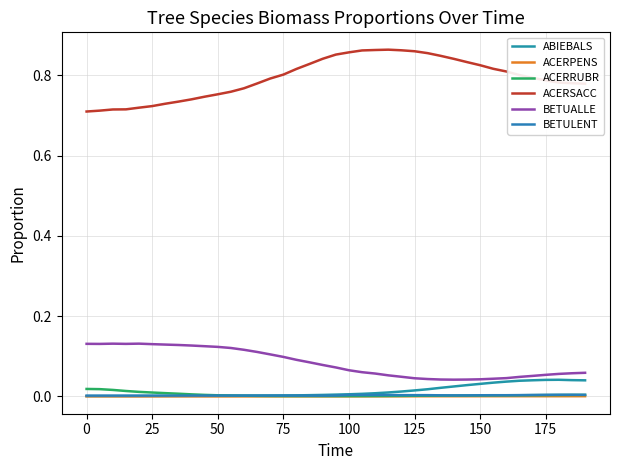

Reading right to left, transcribe all the data shown in this chart.

ABIEBALS: 0.0	0.0	0.0	0.0	0.0	0.0	0.0	0.0	0.0	0.0	0.0	0.0	0.0	0.0	0.0	0.0	0.0	0.0	0.0	0.0	0.0	0.0	0.0	0.0	0.0	0.0	0.0	0.0	0.0	0.0	0.0	0.0	0.0	0.0	0.0	0.0	0.0	0.0	0.0
ACERPENS: 0.0	0.0	0.0	0.0	0.0	0.0	0.0	0.0	0.0	0.0	0.0	0.0	0.0	0.0	0.0	0.0	0.0	0.0	0.0	0.0	0.0	0.0	0.0	0.0	0.0	0.0	0.0	0.0	0.0	0.0	0.0	0.0	0.0	0.0	0.0	0.0	0.0	0.0	0.0
ACERRUBR: 0.0	0.0	0.0	0.0	0.0	0.0	0.0	0.0	0.0	0.0	0.0	0.0	0.0	0.0	0.0	0.0	0.0	0.0	0.0	0.0	0.0	0.0	0.0	0.0	0.0	0.0	0.0	0.0	0.0	0.0	0.0	0.0	0.0	0.0	0.0	0.0	0.0	0.0	0.0
ACERSACC: 0.8	0.8	0.8	0.8	0.8	0.8	0.8	0.8	0.8	0.8	0.8	0.8	0.9	0.9	0.9	0.9	0.9	0.9	0.9	0.9	0.8	0.8	0.8	0.8	0.8	0.8	0.8	0.8	0.8	0.7	0.7	0.7	0.7	0.7	0.7	0.7	0.7	0.7	0.7
BETUALLE: 0.1	0.1	0.1	0.1	0.1	0.0	0.0	0.0	0.0	0.0	0.0	0.0	0.0	0.0	0.0	0.1	0.1	0.1	0.1	0.1	0.1	0.1	0.1	0.1	0.1	0.1	0.1	0.1	0.1	0.1	0.1	0.1	0.1	0.1	0.1	0.1	0.1	0.1	0.1
BETULENT: 0.0	0.0	0.0	0.0	0.0	0.0	0.0	0.0	0.0	0.0	0.0	0.0	0.0	0.0	0.0	0.0	0.0	0.0	0.0	0.0	0.0	0.0	0.0	0.0	0.0	0.0	0.0	0.0	0.0	0.0	0.0	0.0	0.0	0.0	0.0	0.0	0.0	0.0	0.0